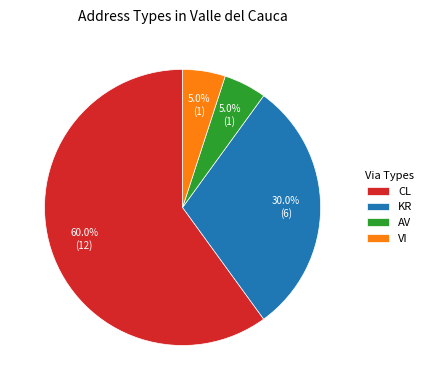

Which slice is the largest?

CL